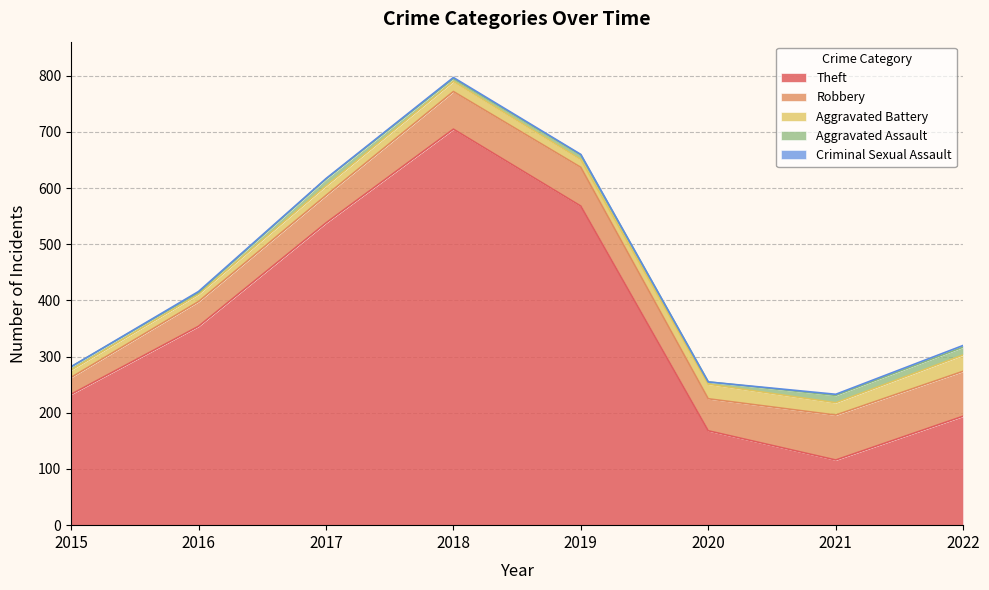

True or false: Aggravated Assault and Theft intersect in this chart.

False